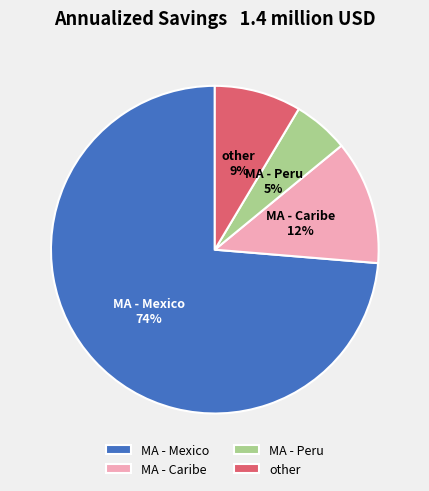

Rank the categories by value from highest to lowest.

MA - Mexico, MA - Caribe, other, MA - Peru